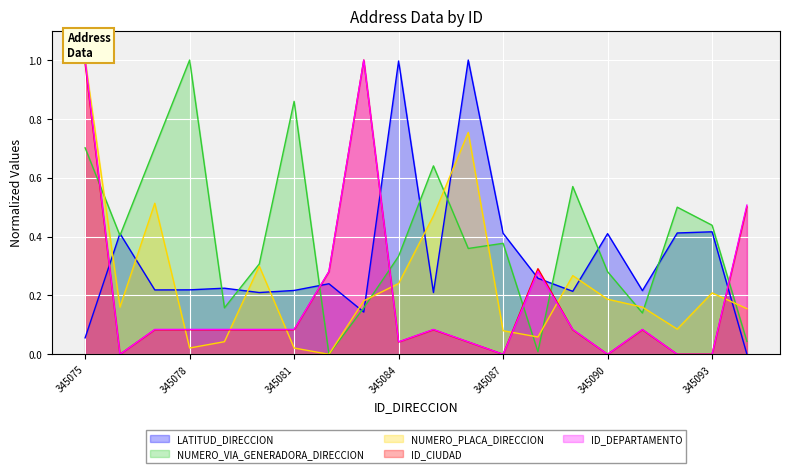

List the series in order of their peak value, lowest first.

LATITUD_DIRECCION, NUMERO_VIA_GENERADORA_DIRECCION, NUMERO_PLACA_DIRECCION, ID_CIUDAD, ID_DEPARTAMENTO